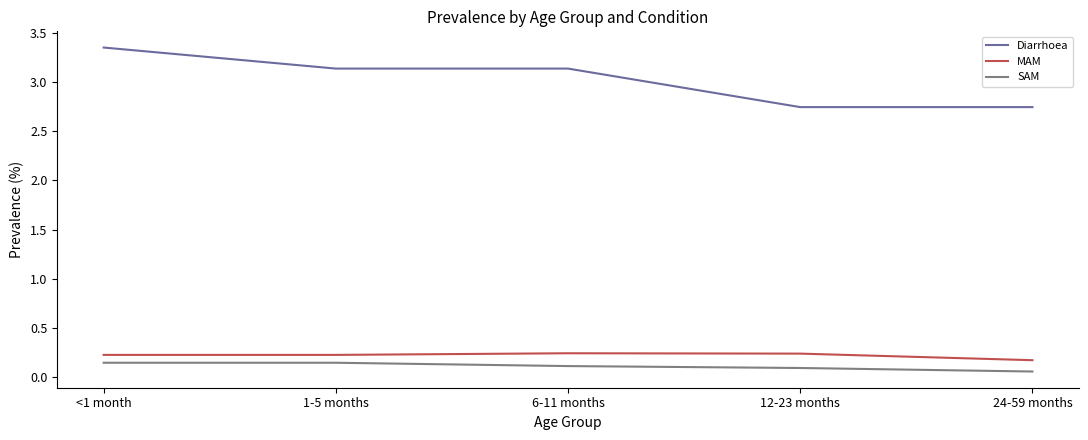

What is the sum of the SAM values at 1-5 months and <1 month?

0.3